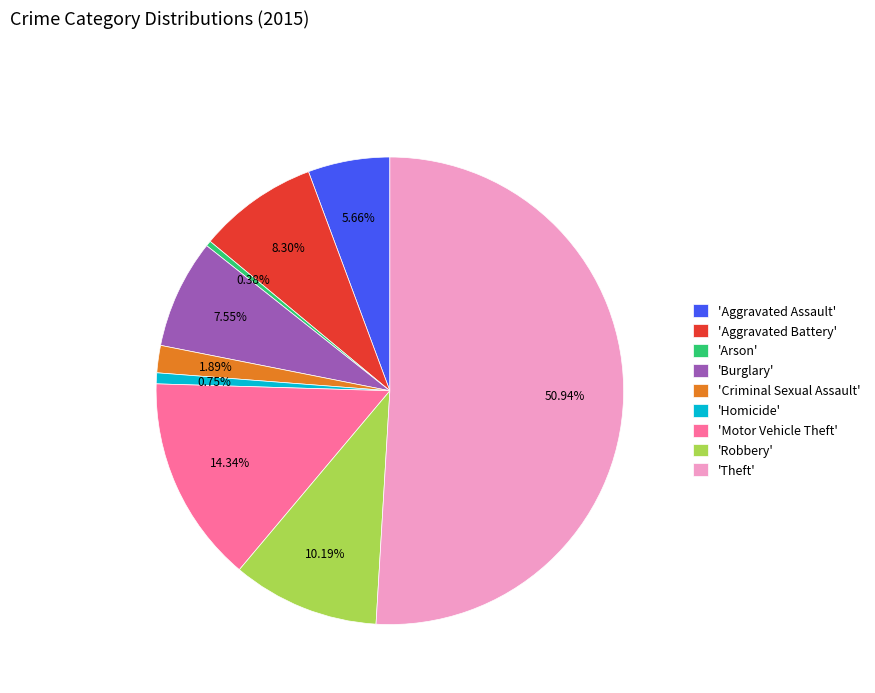

Between 'Homicide' and 'Criminal Sexual Assault', which is larger?

'Criminal Sexual Assault'